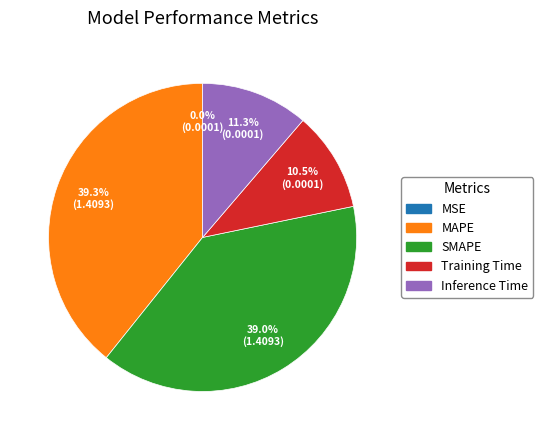

Does Inference Time account for over 50% of the chart?

No